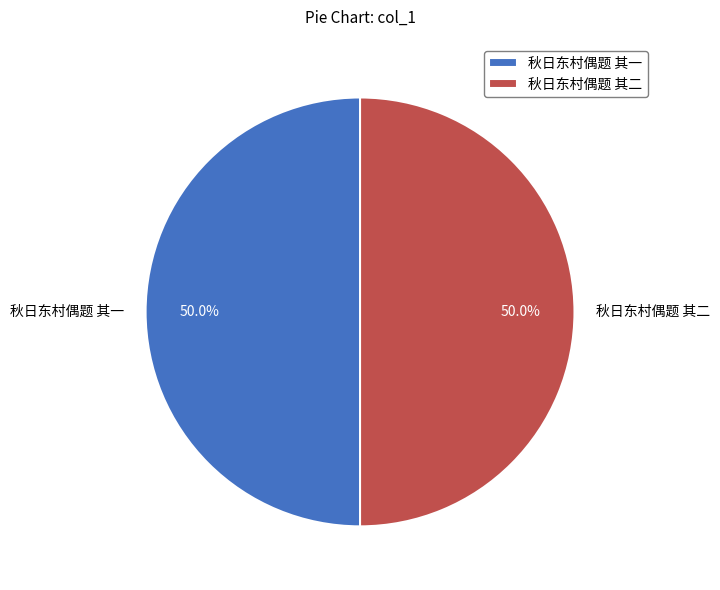

What is the ratio of the value at 秋日东村偶题 其一 to the value at 秋日东村偶题 其二?

1.0